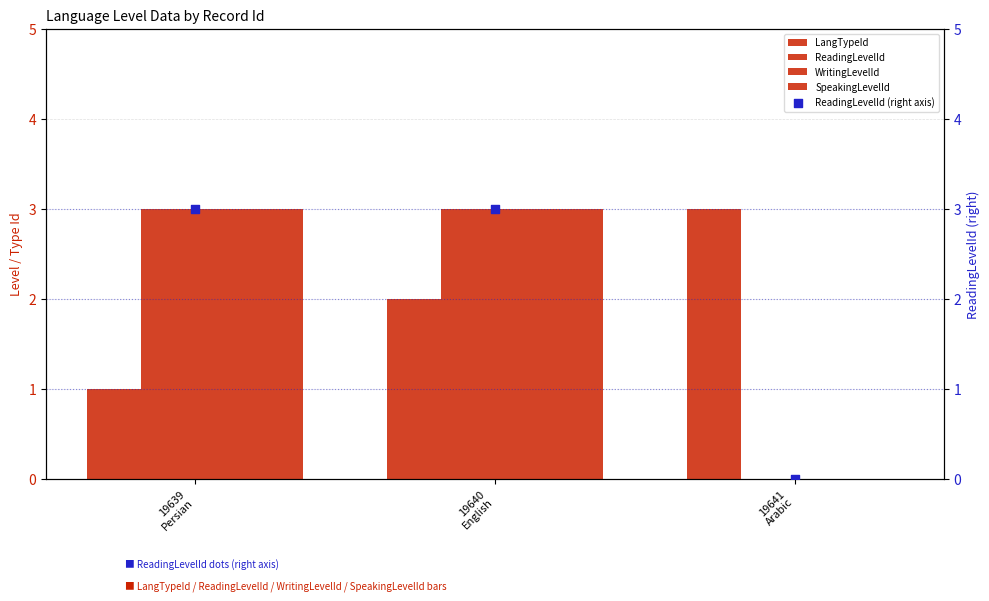

Which series has the largest total across all categories?

LangTypeId